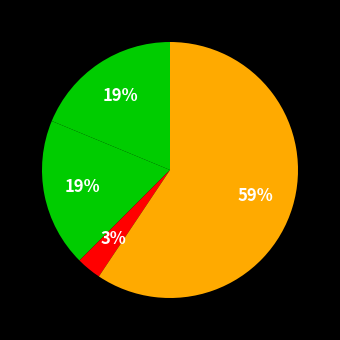

Which category has the smallest portion of the pie?

Homicide